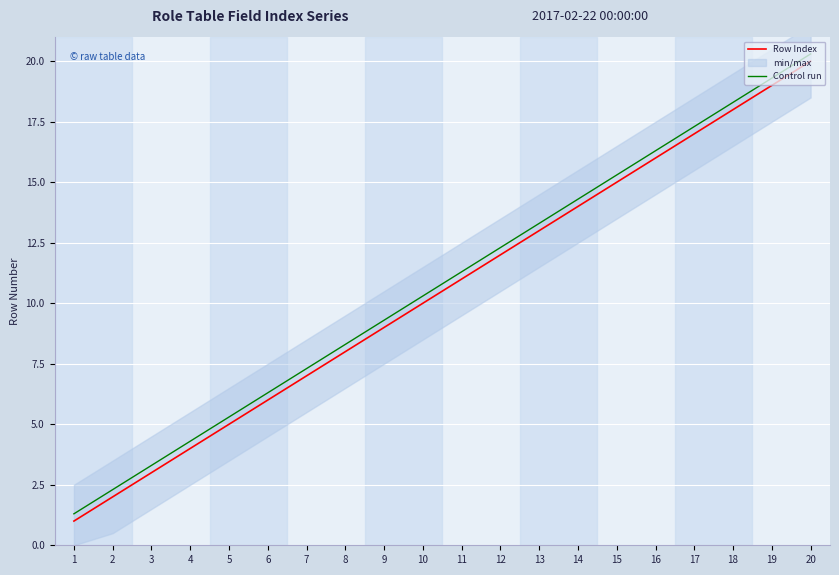

True or false: Control run and Row Index cross at least once.

False